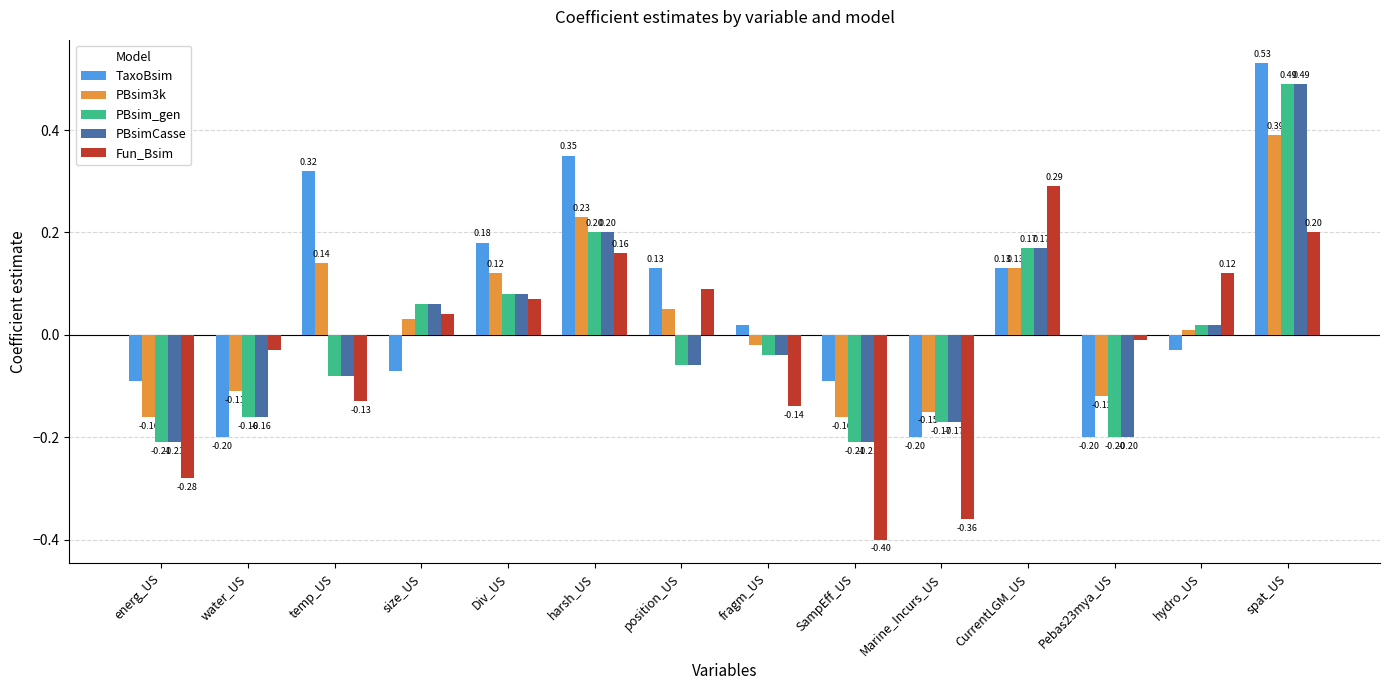

What is the sum of all TaxoBsim values?

0.8